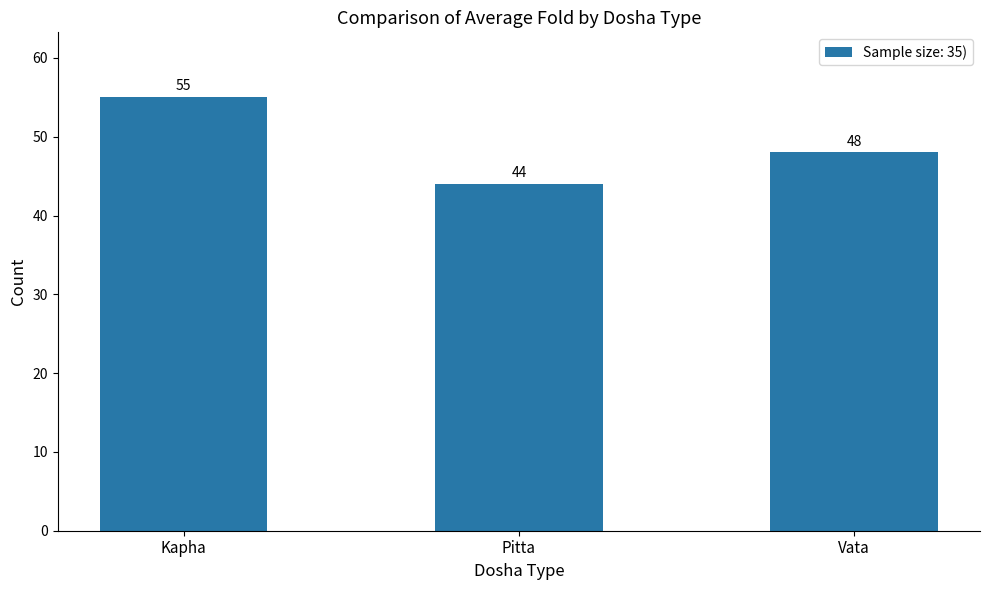

What position from the right is Vata?

1